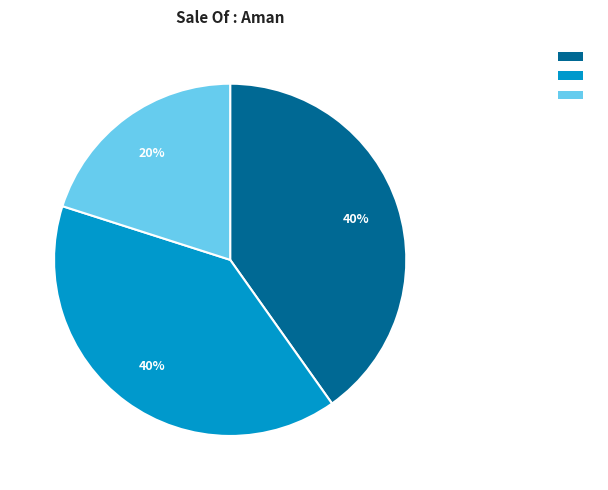

Is there a majority slice in this chart?

No